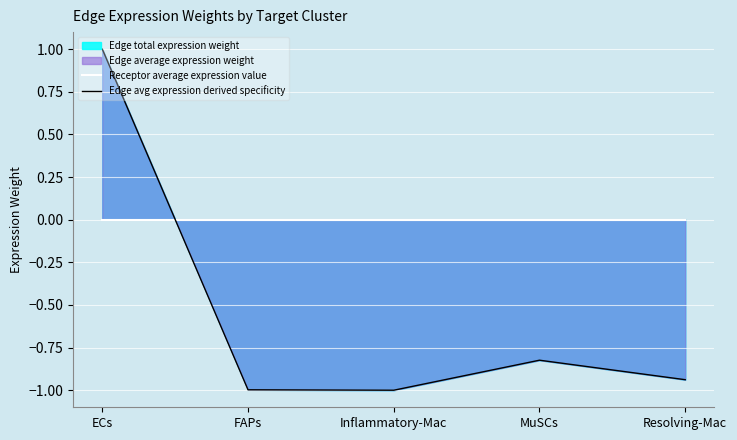

At how many categories does at least one series exceed 0?

1